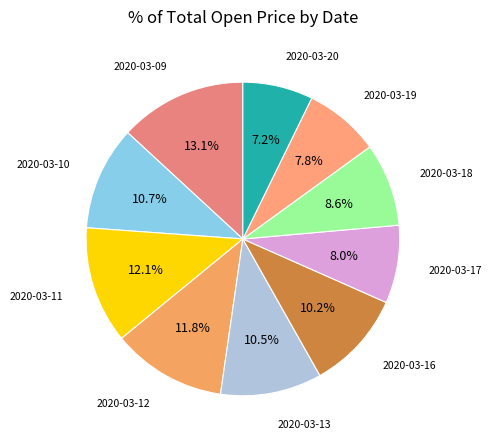

How many segments does this pie chart have?

10